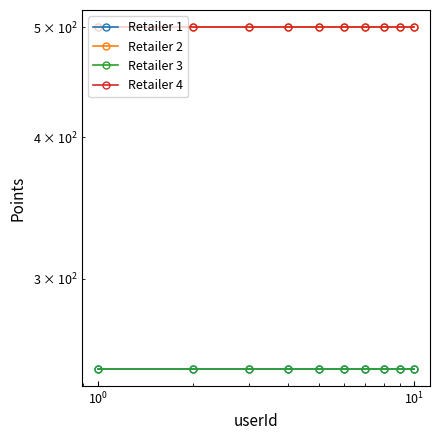

At how many categories does at least one series exceed 324?

10